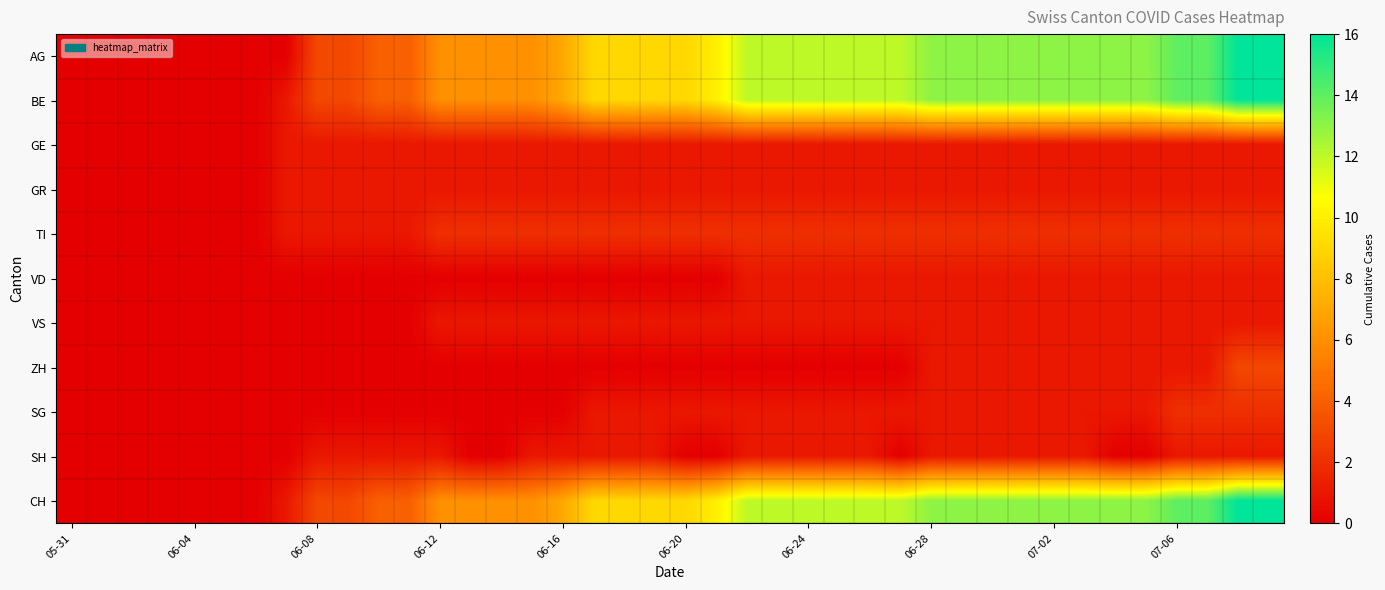

Reading left to right, list all the values displayed in this chart.

AG: 0	0	0	0	0	0	0	0	3	3	4	4	6	6	6	6	7	9	9	9	9	10	12	12	12	12	12	12	13	13	13	13	13	13	13	13	14	14	16	16
BE: 0	0	0	0	0	0	0	1	3	3	4	4	6	6	6	6	7	9	9	9	9	10	12	12	12	12	12	12	13	13	13	13	13	13	13	13	14	14	16	16
GE: 0	0	0	0	0	0	0	1	1	1	1	1	1	1	1	1	1	1	1	1	1	1	1	1	1	1	1	1	1	1	1	1	1	1	1	1	1	1	1	1
GR: 0	0	0	0	0	0	0	1	1	1	1	1	1	1	1	1	1	1	1	1	1	1	1	1	1	1	1	1	1	1	1	1	1	1	1	1	1	1	1	1
TI: 0	0	0	0	0	0	0	1	1	1	1	1	2	2	2	2	2	2	2	2	2	2	2	2	2	2	2	2	2	2	2	2	2	2	2	2	2	2	2	2
VD: 0	0	0	0	0	0	0	0	0	0	0	0	0	0	0	0	0	0	0	0	0	0	1	1	1	1	1	1	1	1	1	1	1	1	1	1	1	1	1	1
VS: 0	0	0	0	0	0	0	0	0	0	0	0	1	1	1	1	1	1	1	1	1	1	1	1	1	1	1	1	1	1	1	1	1	1	1	1	1	1	1	1
ZH: 0	0	0	0	0	0	0	0	0	0	0	0	0	0	0	0	0	0	0	0	0	0	0	0	0	0	0	0	1	1	1	1	1	1	1	1	1	1	3	3
SG: 0	0	0	0	0	0	0	0	0	0	0	0	0	0	0	0	0	1	1	1	1	1	1	1	1	1	1	1	1	1	1	1	1	1	1	1	2	2	2	2
SH: 0	0	0	0	0	0	0	0	1	1	1	1	1	0	0	1	1	1	1	1	0	0	1	1	1	1	1	0	1	1	1	1	1	1	0	0	1	1	1	1
CH: 0	0	0	0	0	0	0	1	3	3	4	4	6	6	6	6	7	9	9	9	9	10	12	12	12	12	12	12	13	13	13	13	13	13	13	13	14	14	16	16